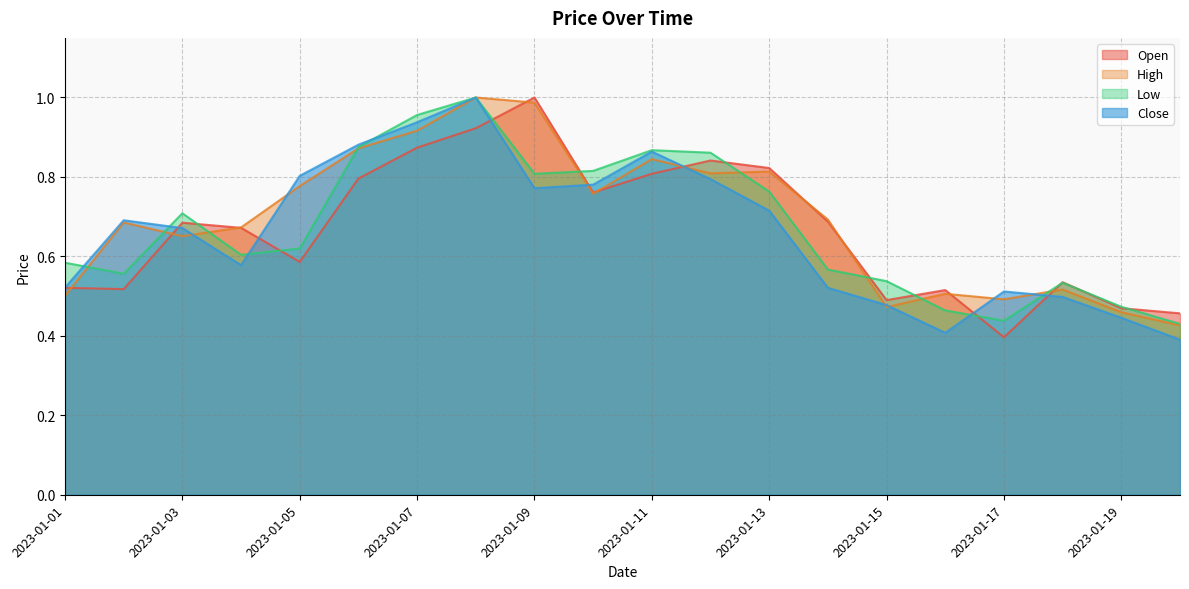

What is the minimum value for Open?

0.4